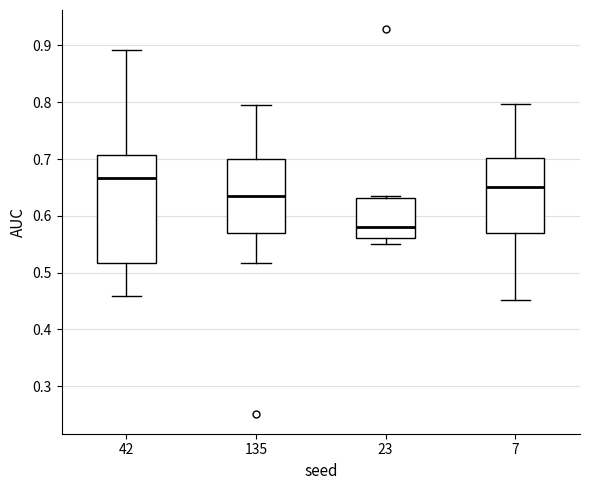

Comparing the boxes themselves (not the whiskers), which one is the tallest?

42